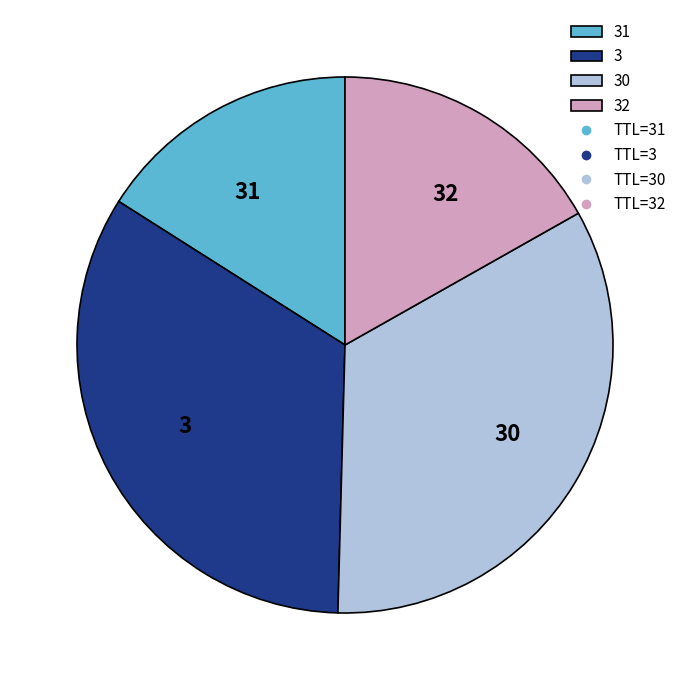

True or false: 30 accounts for 34% of the total.

True